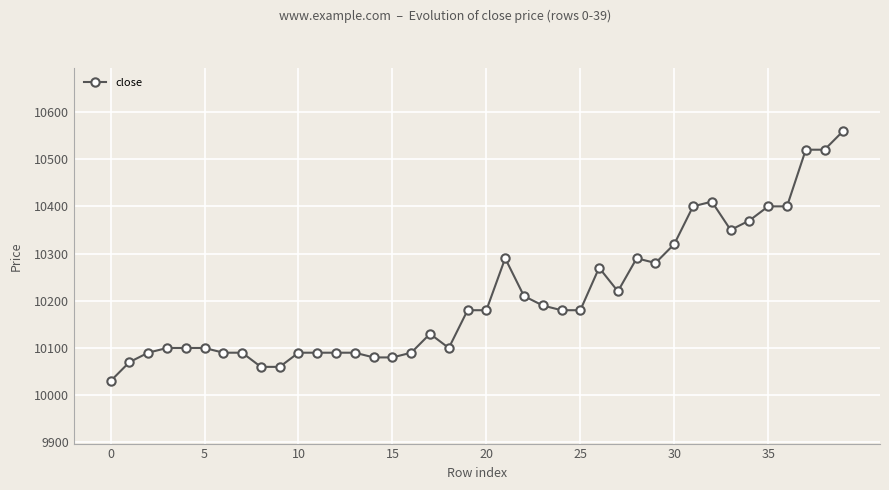

How many data points are less than 10180?

19